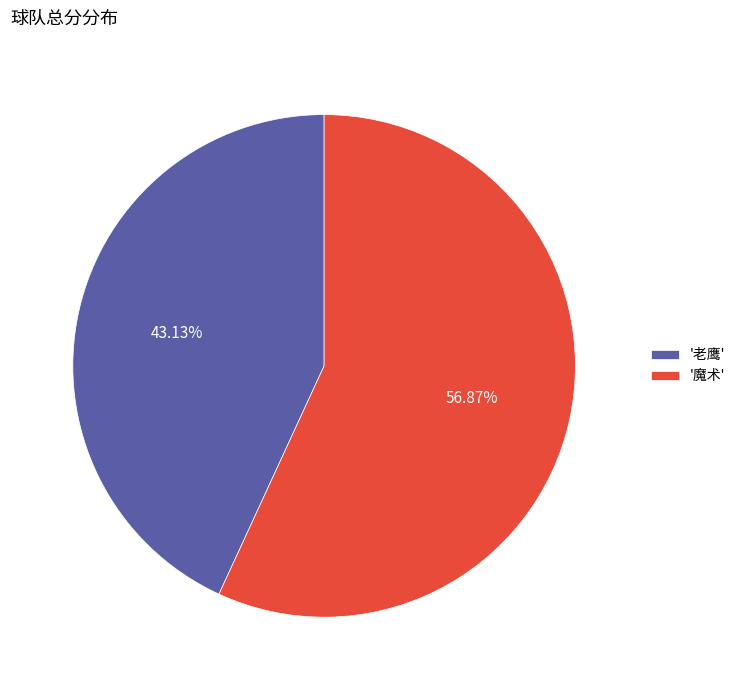

How many slices are in this pie chart?

2